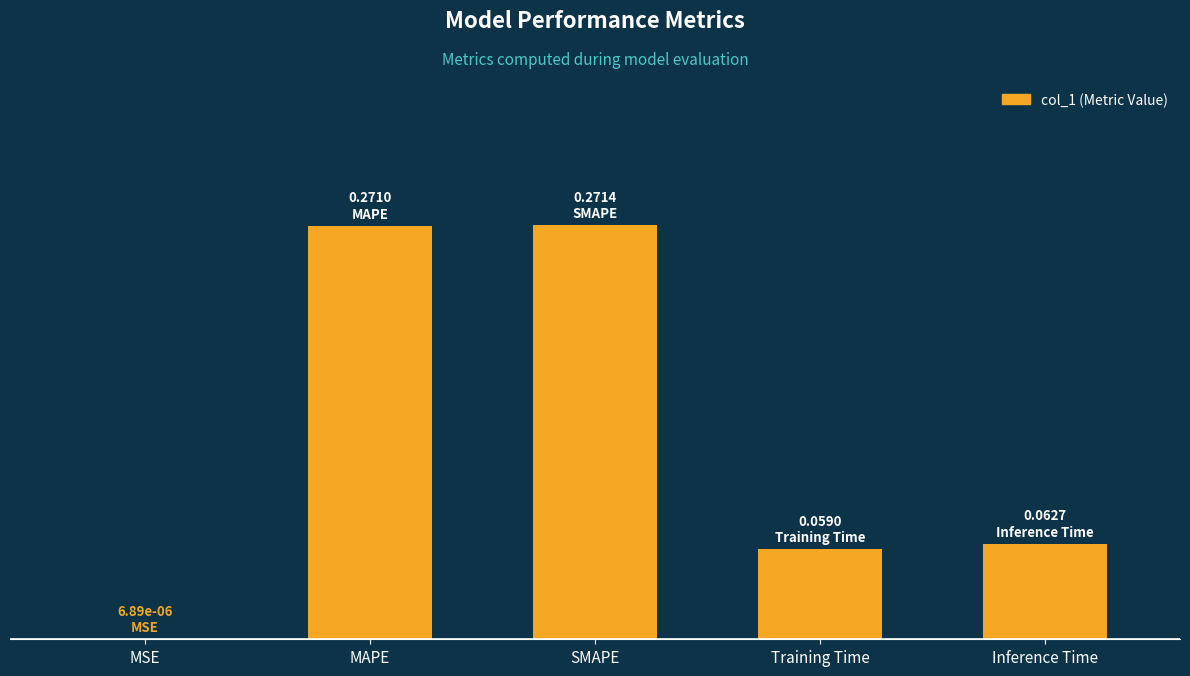

What is the label of the 5th bar from the left?

Inference Time